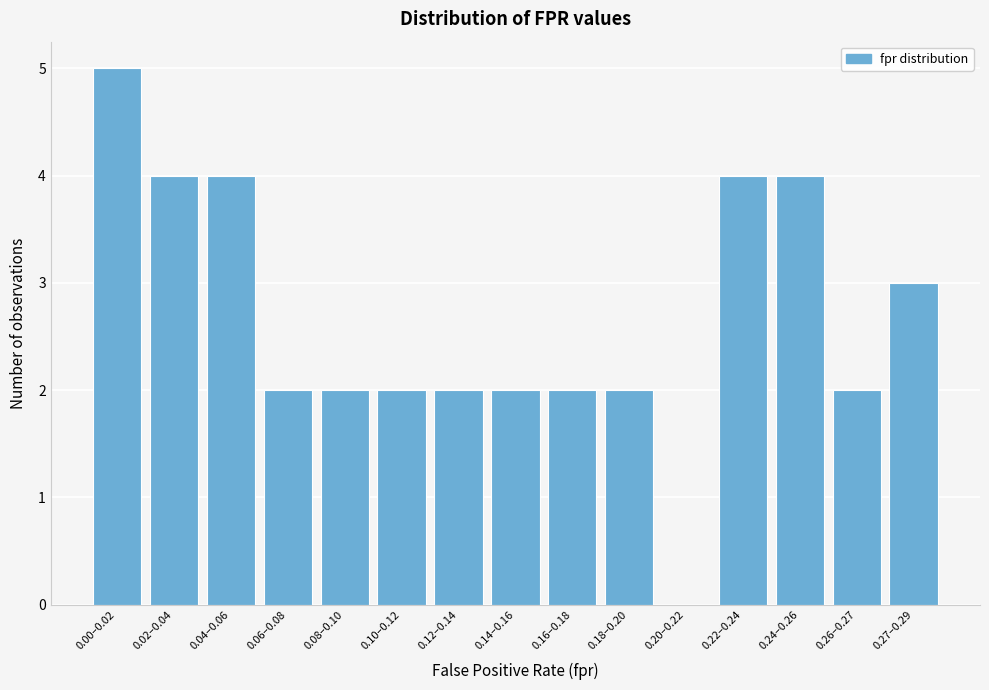

Reading left to right, extract all data points from this chart.

0.00–0.02=5	0.02–0.04=4	0.04–0.06=4	0.06–0.08=2	0.08–0.10=2	0.10–0.12=2	0.12–0.14=2	0.14–0.16=2	0.16–0.18=2	0.18–0.20=2	0.20–0.22=0	0.22–0.24=4	0.24–0.26=4	0.26–0.27=2	0.27–0.29=3